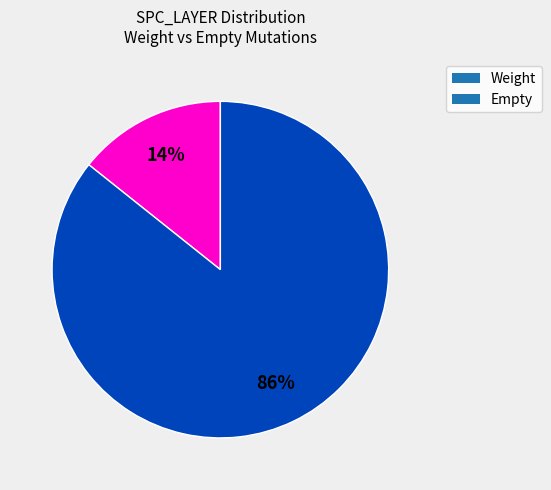

How many segments does this pie chart have?

2